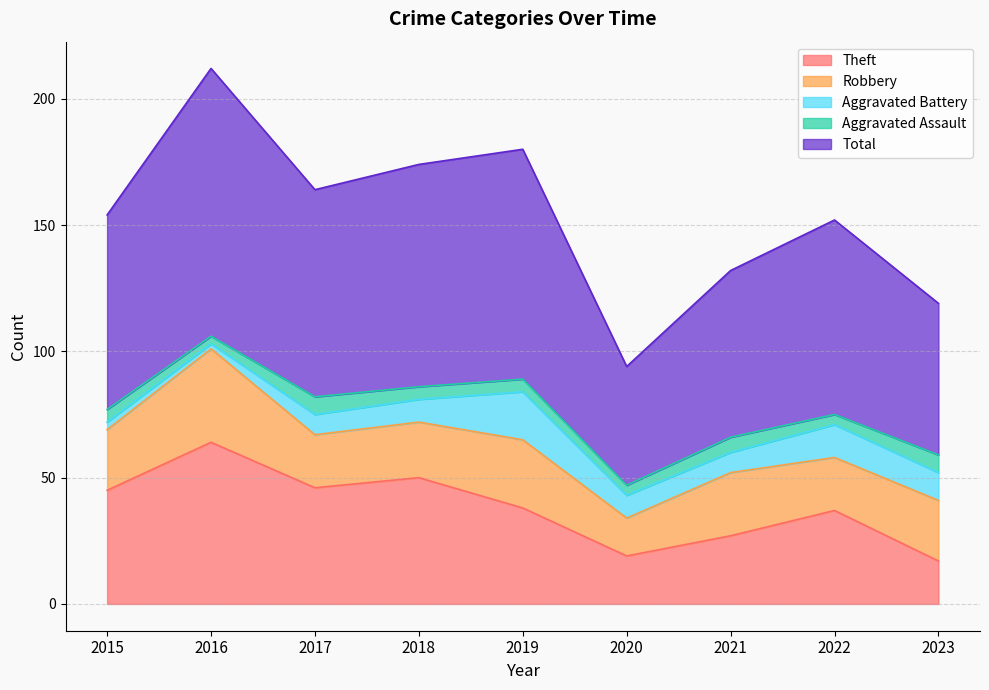

Rank the categories by Robbery value from highest to lowest.

2016, 2019, 2021, 2015, 2023, 2018, 2017, 2022, 2020